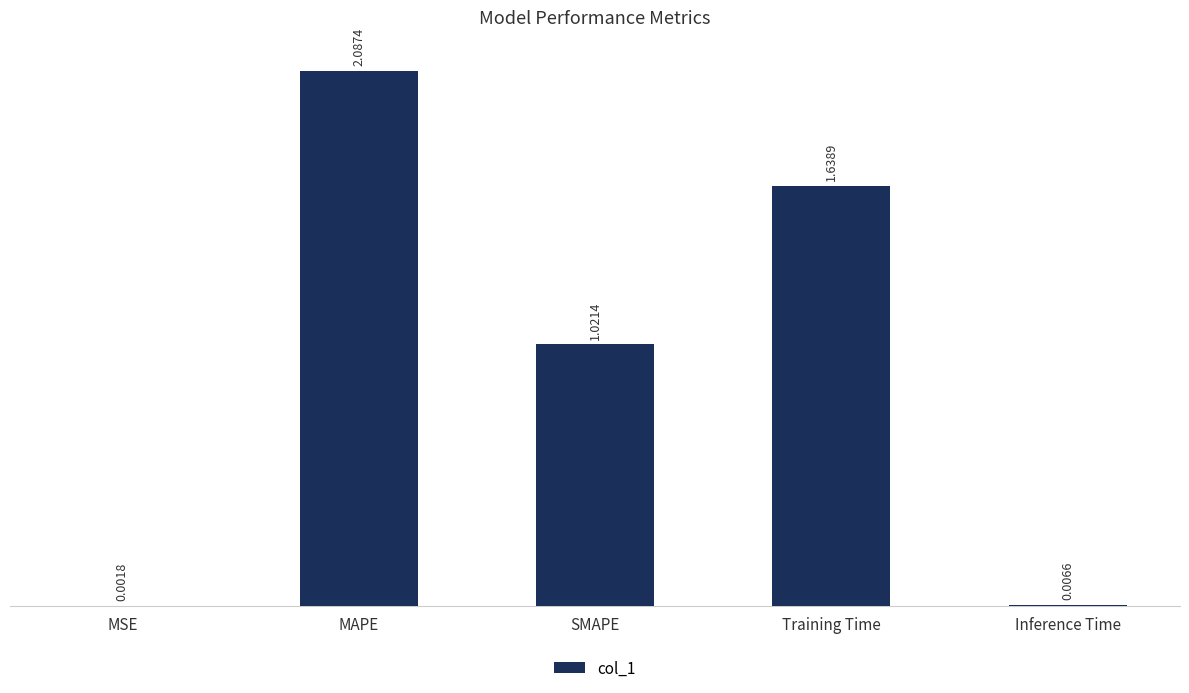

What is the sum of the values at MAPE and SMAPE?

3.1